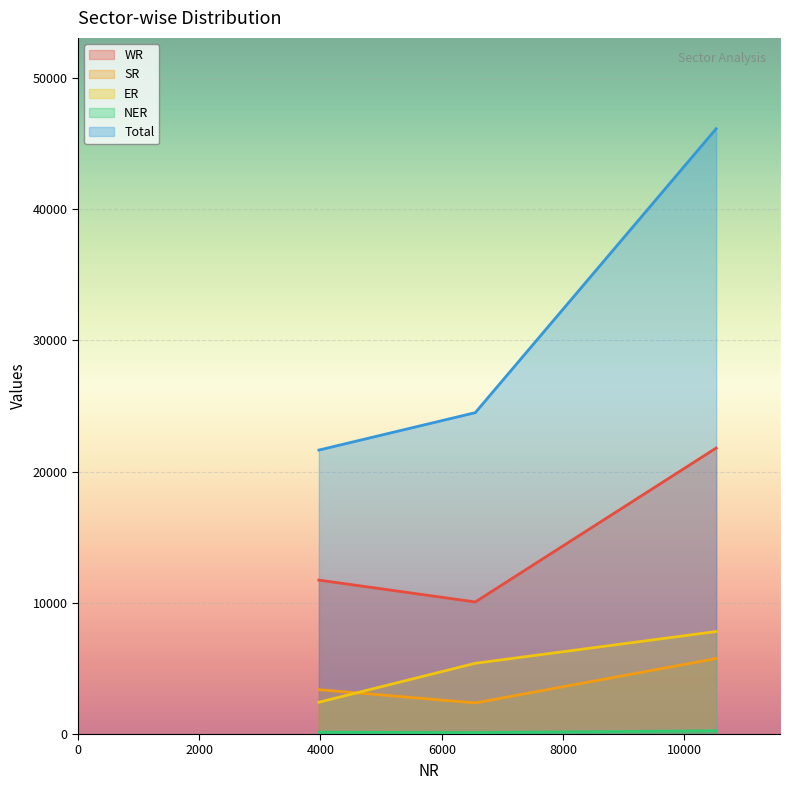

What is the value of the WR point at the 1st from the left?

11730